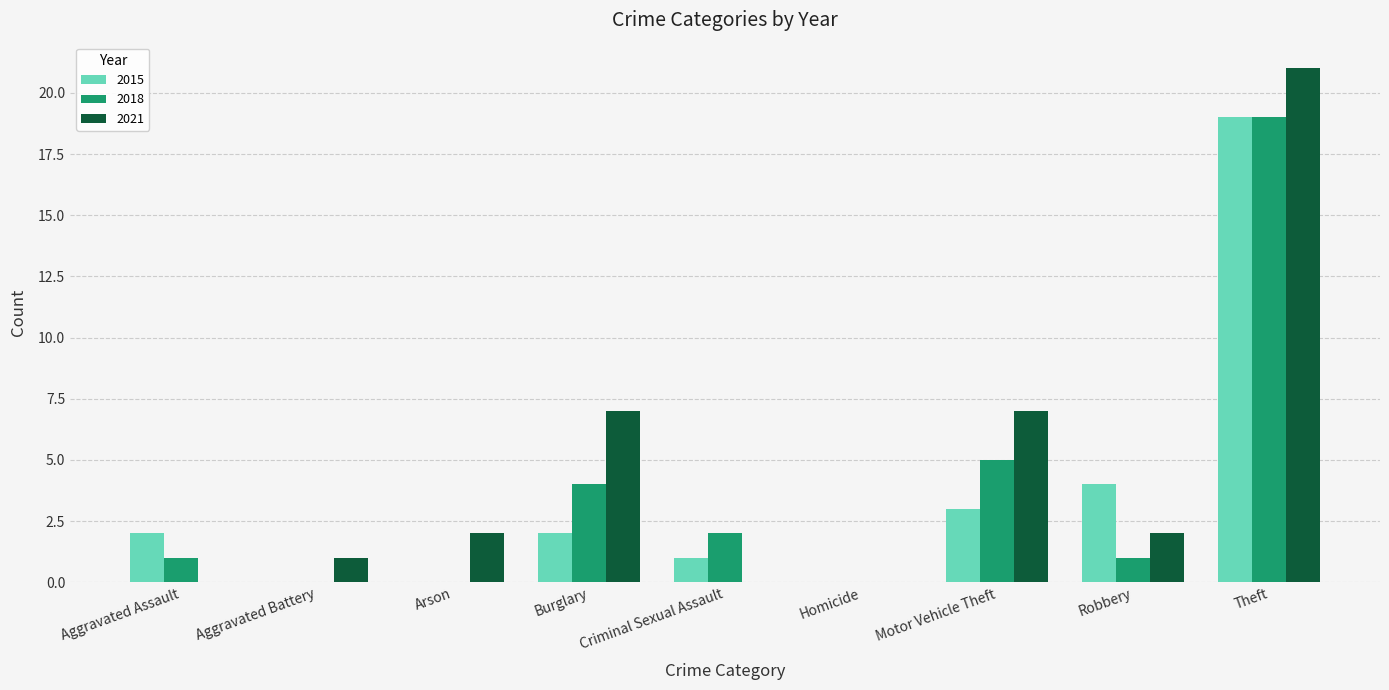

Which series changed the most between Arson and Robbery?

2015